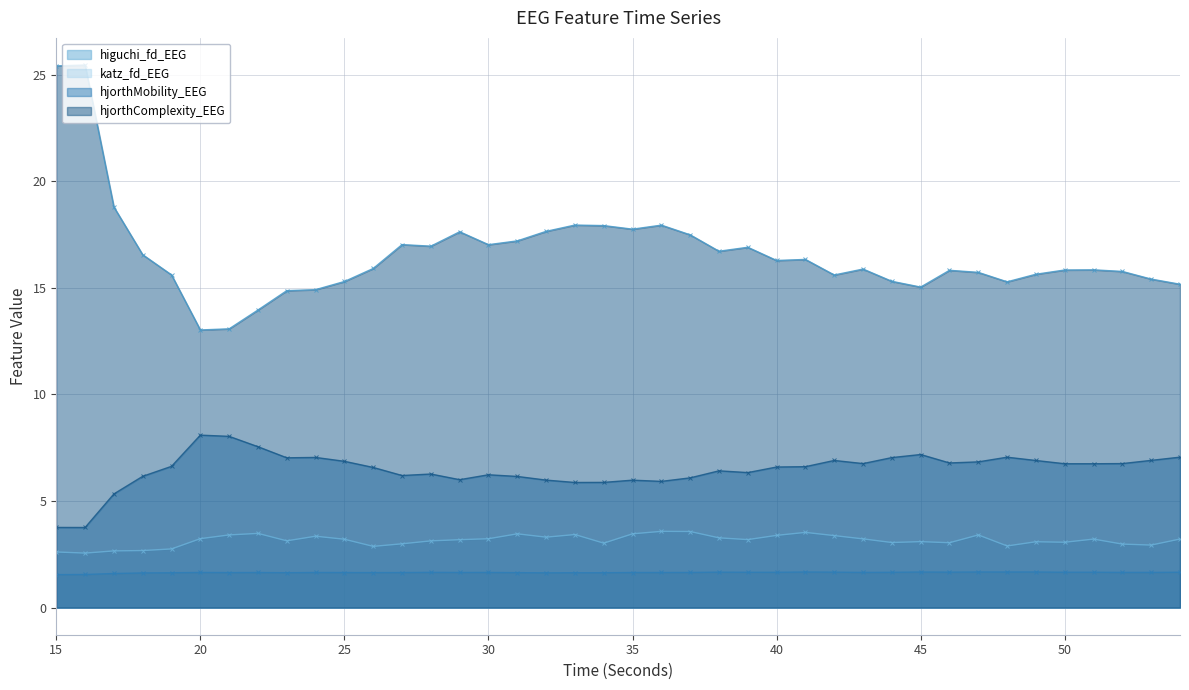

What is the value of the katz_fd_EEG point at the 10th from the left?

3.3